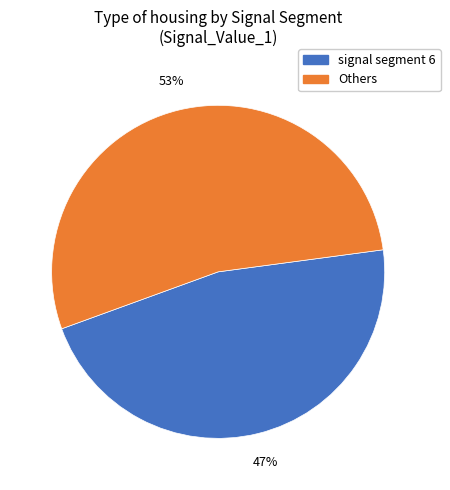

Do Others and signal segment 6 together represent more than half of the pie?

Yes